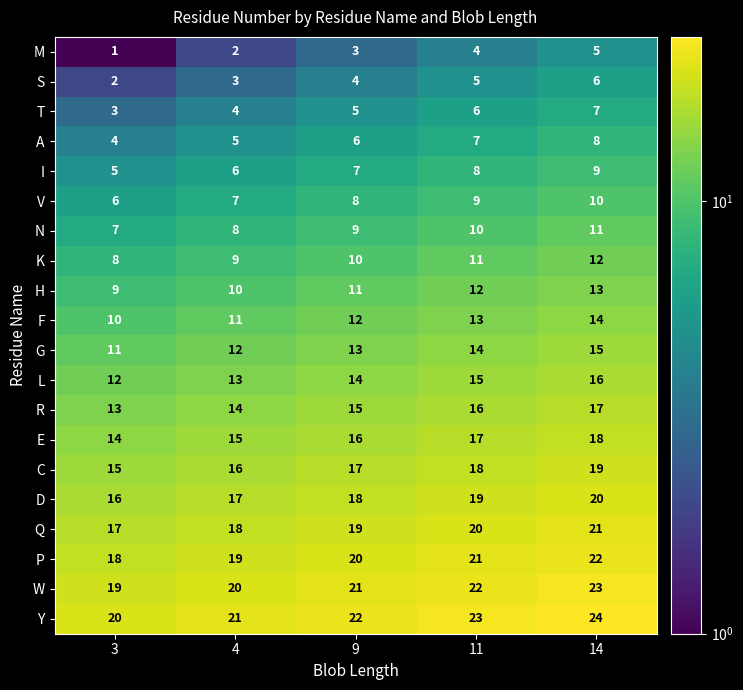

At how many categories does at least one series exceed 9?

5